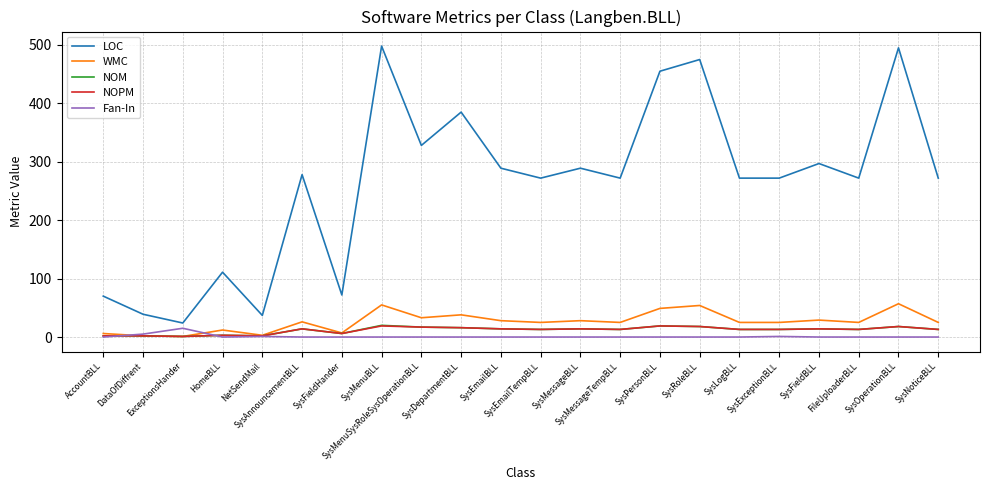

Which series ends up on top after the final intersection of Fan-In and NOM?

NOM